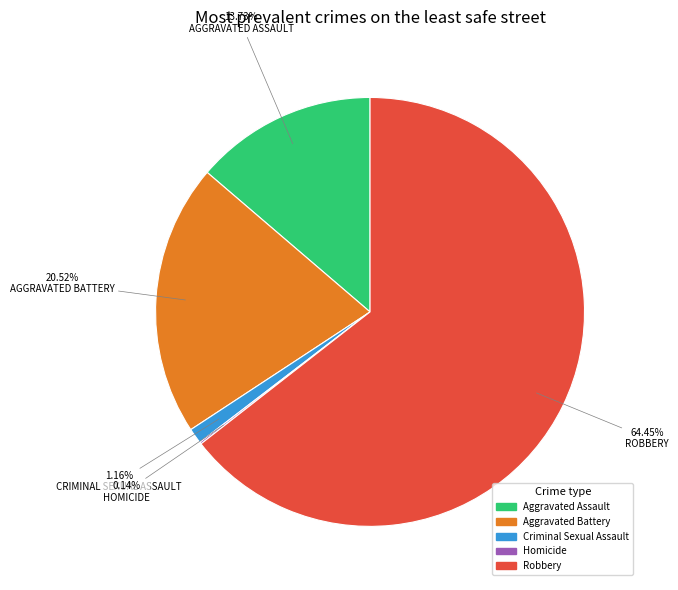

Approximately how many times larger is the value at Aggravated Battery compared to Robbery?

0.3